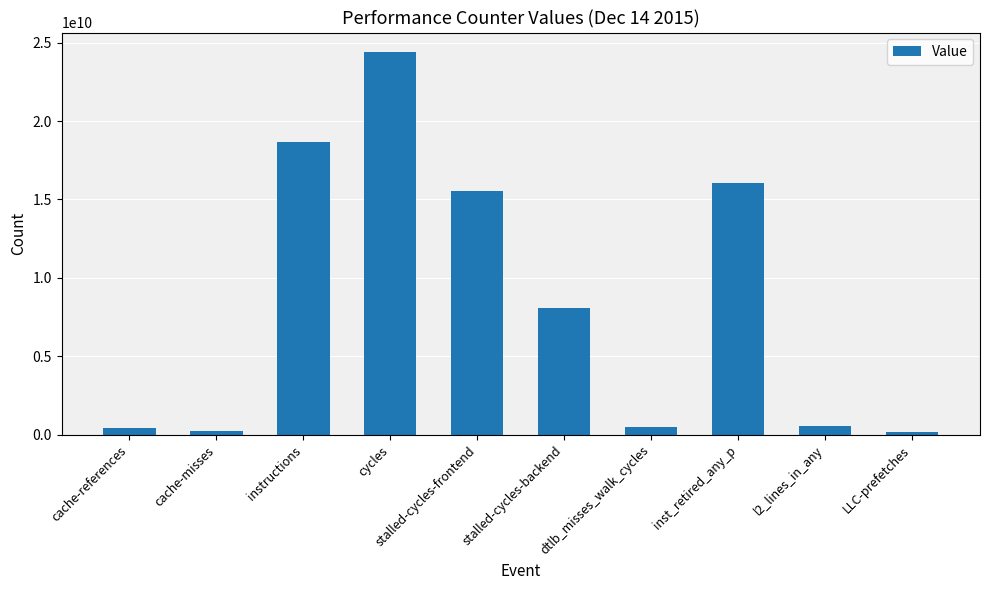

True or false: the data shows 8098645527 at stalled-cycles-backend.

True